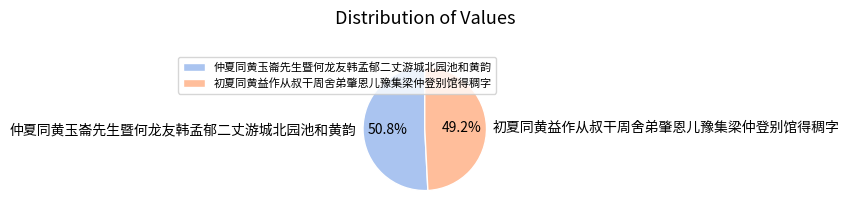

Is it true that 仲夏同黄玉崙先生暨何龙友韩孟郁二丈游城北园池和黄韵 is 44% of the pie?

False